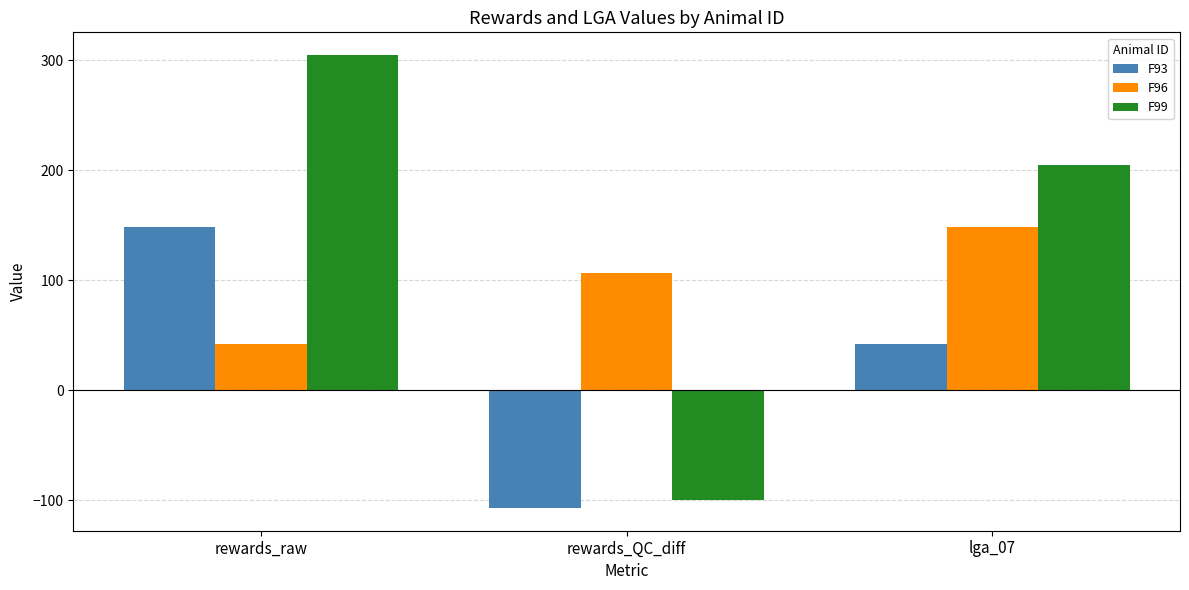

What is the value of the F99 bar at the 2nd from the left?

-100